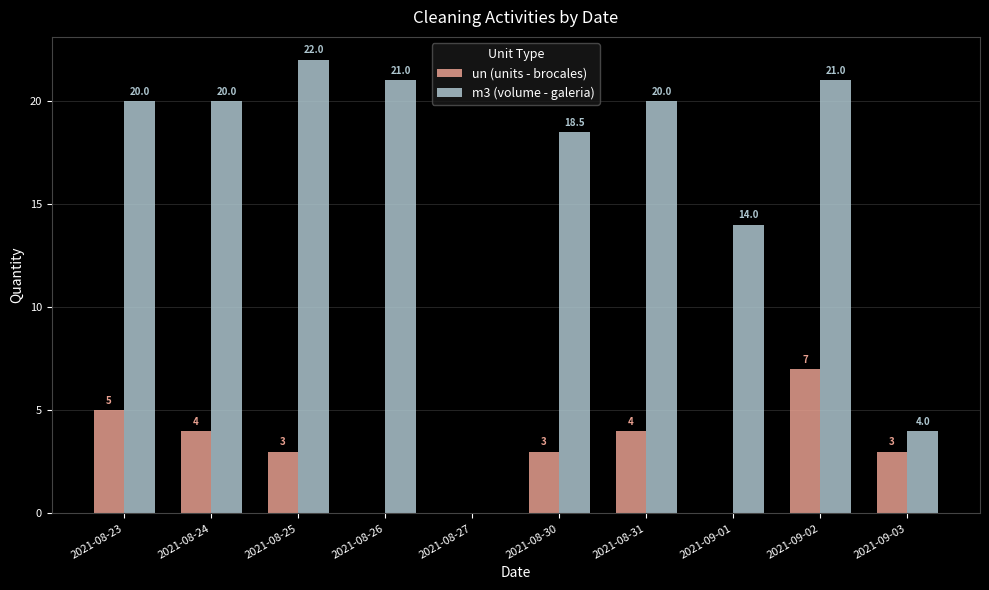

What is the sum of all m3 (volume - galeria) values?

160.5